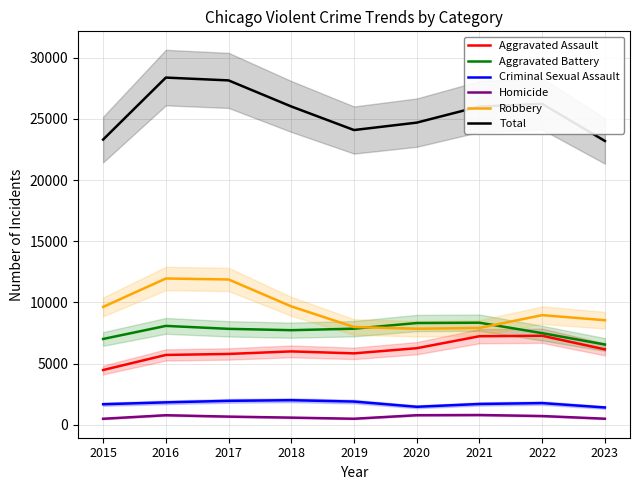

At which category does Total reach its first local valley?

2019